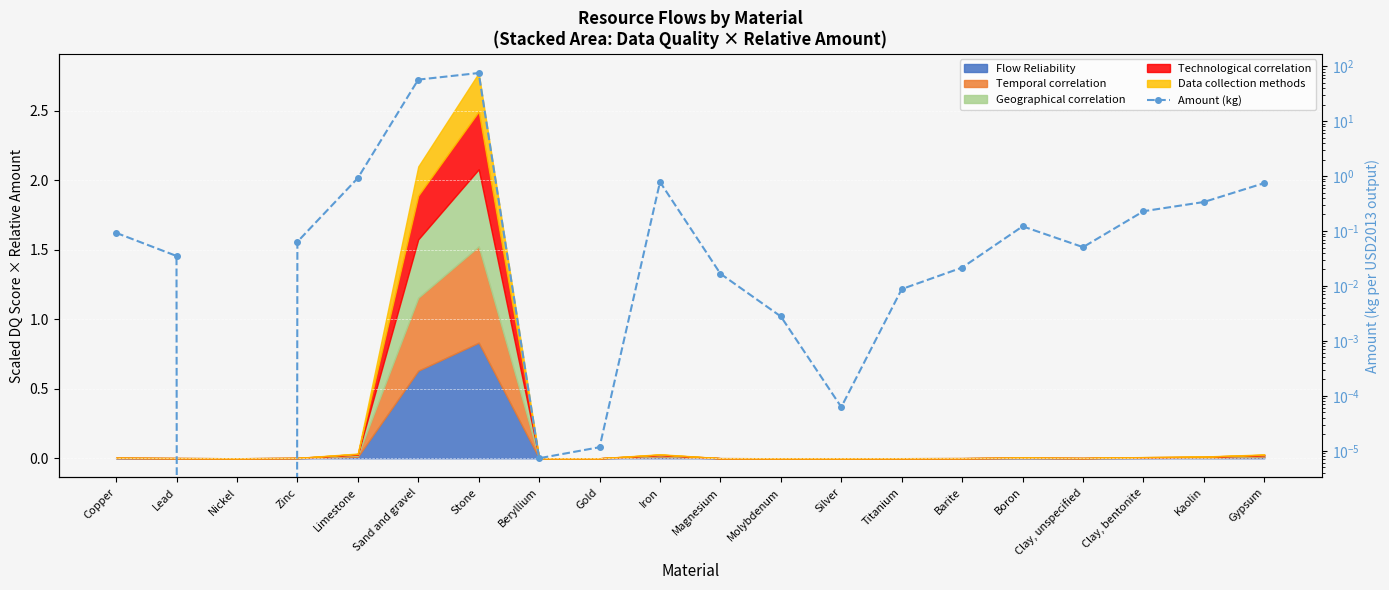

True or false: the data has more than 0 interior local peaks.

True